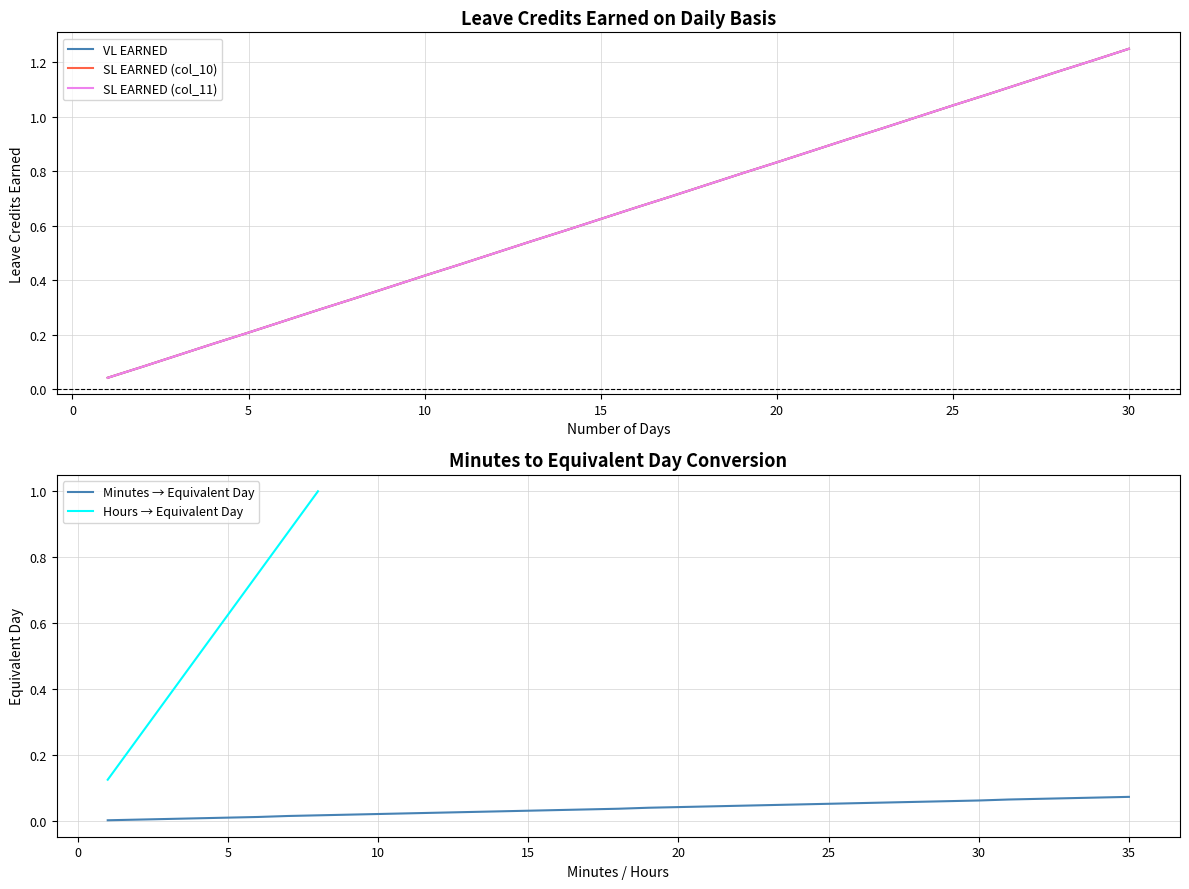

The SL EARNED (col_10) series shows 0.6 at 28. True or false?

False